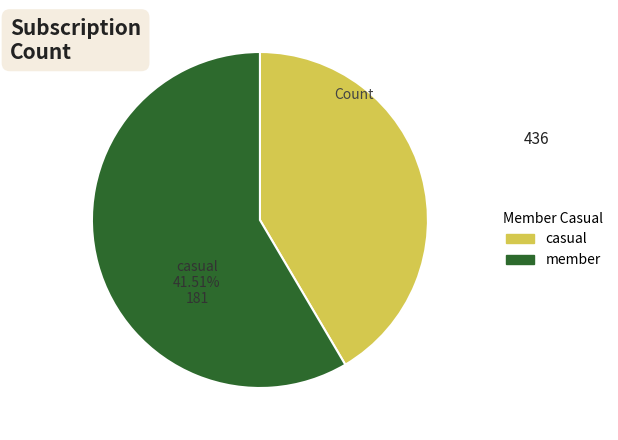

How many segments does this pie chart have?

2